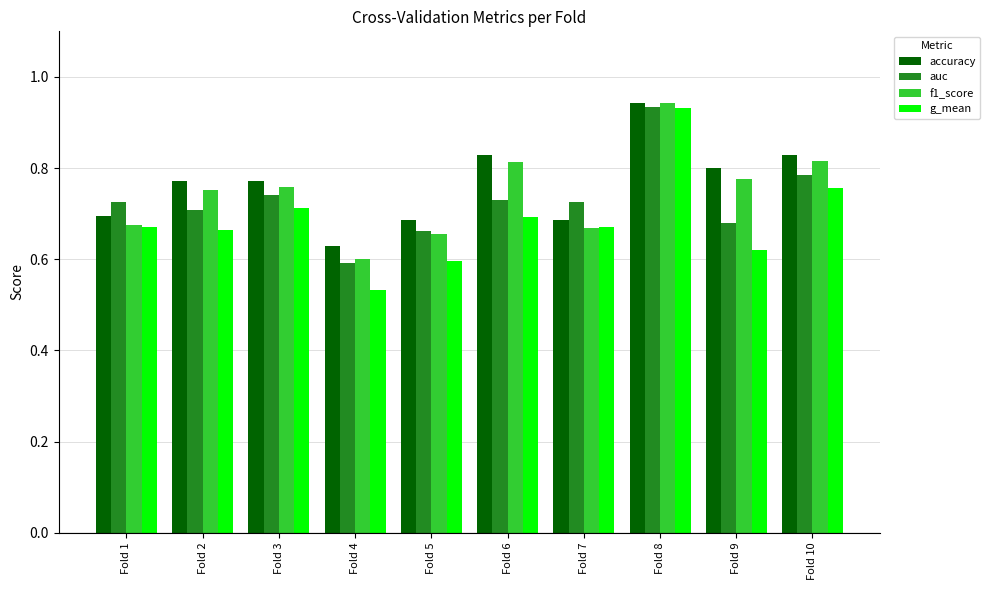

What is the sum of the f1_score values at Fold 6 and Fold 2?

1.6